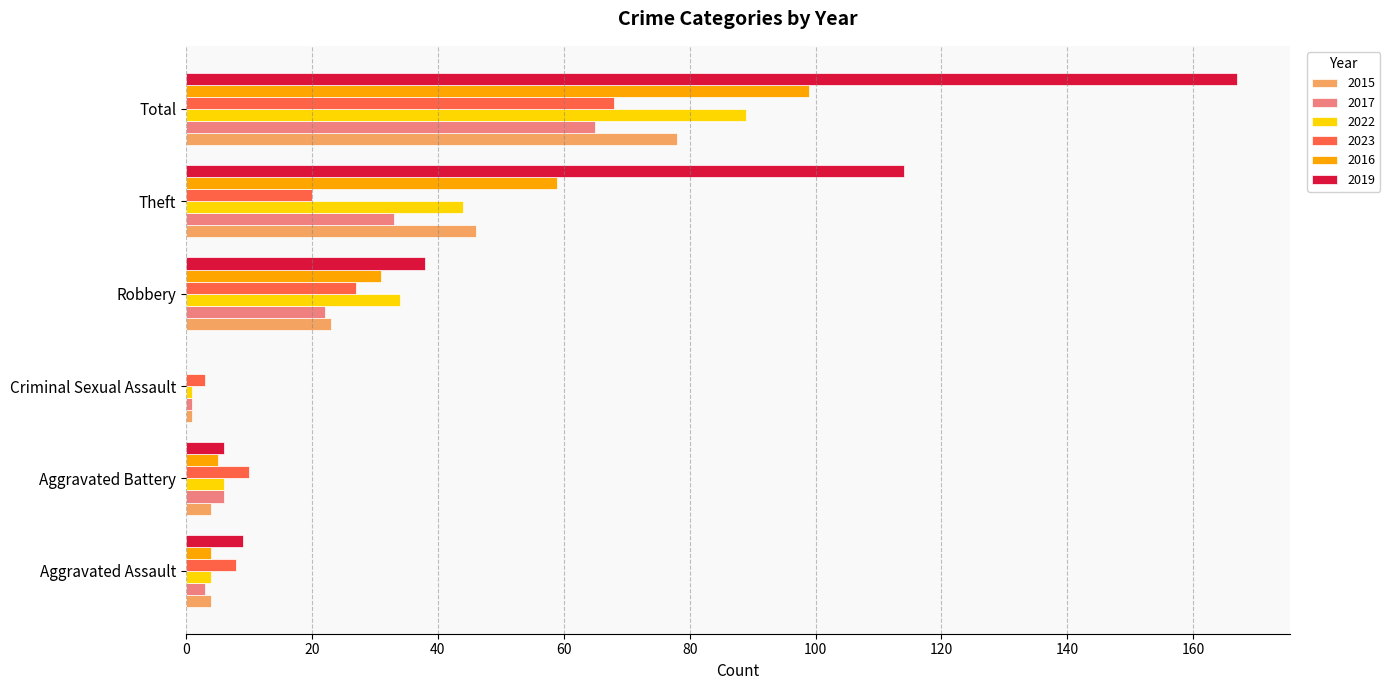

What is the sum of all 2023 values?

136